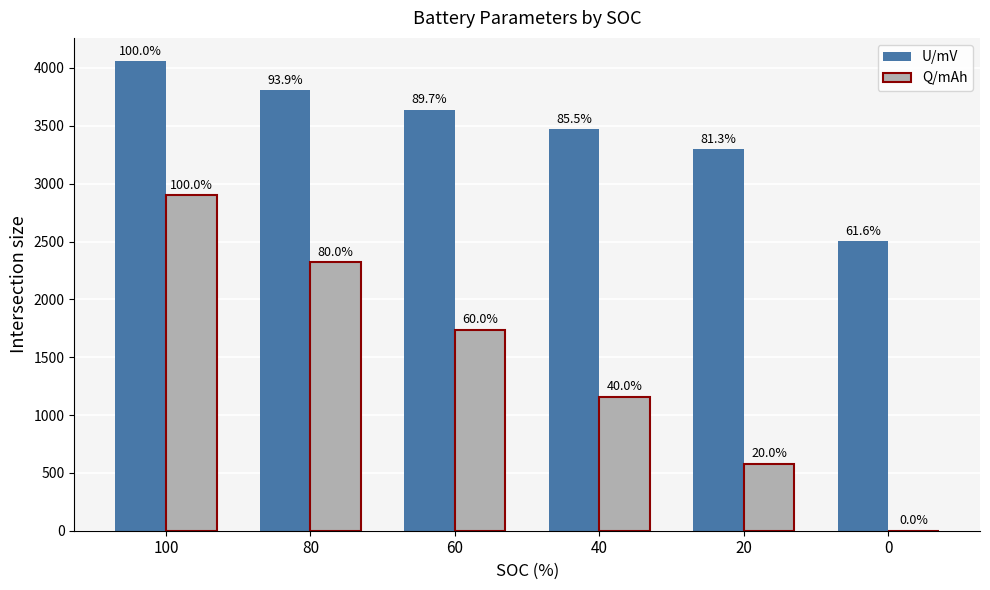

Reading left to right, transcribe all the data shown in this chart.

U/mV: 4057.1	3809.2	3640.2	3468.8	3298.0	2501.1
Q/mAh: 2898.2	2318.6	1738.9	1159.3	579.6	0.0